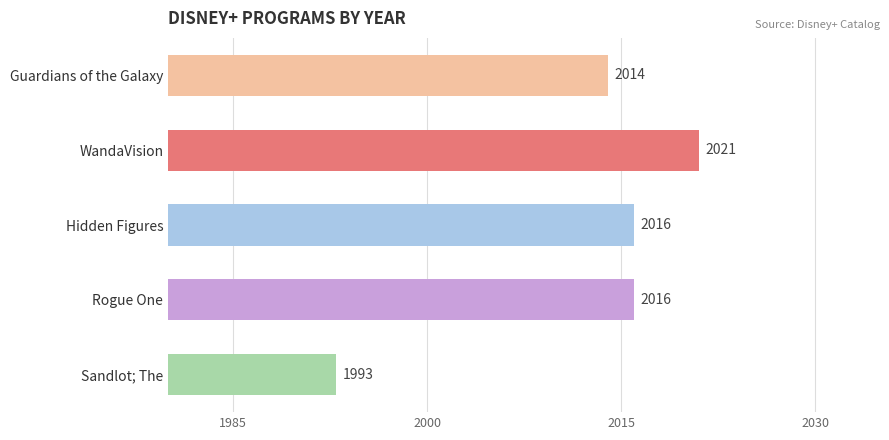

What is the change in value from WandaVision to Sandlot; The?

-28